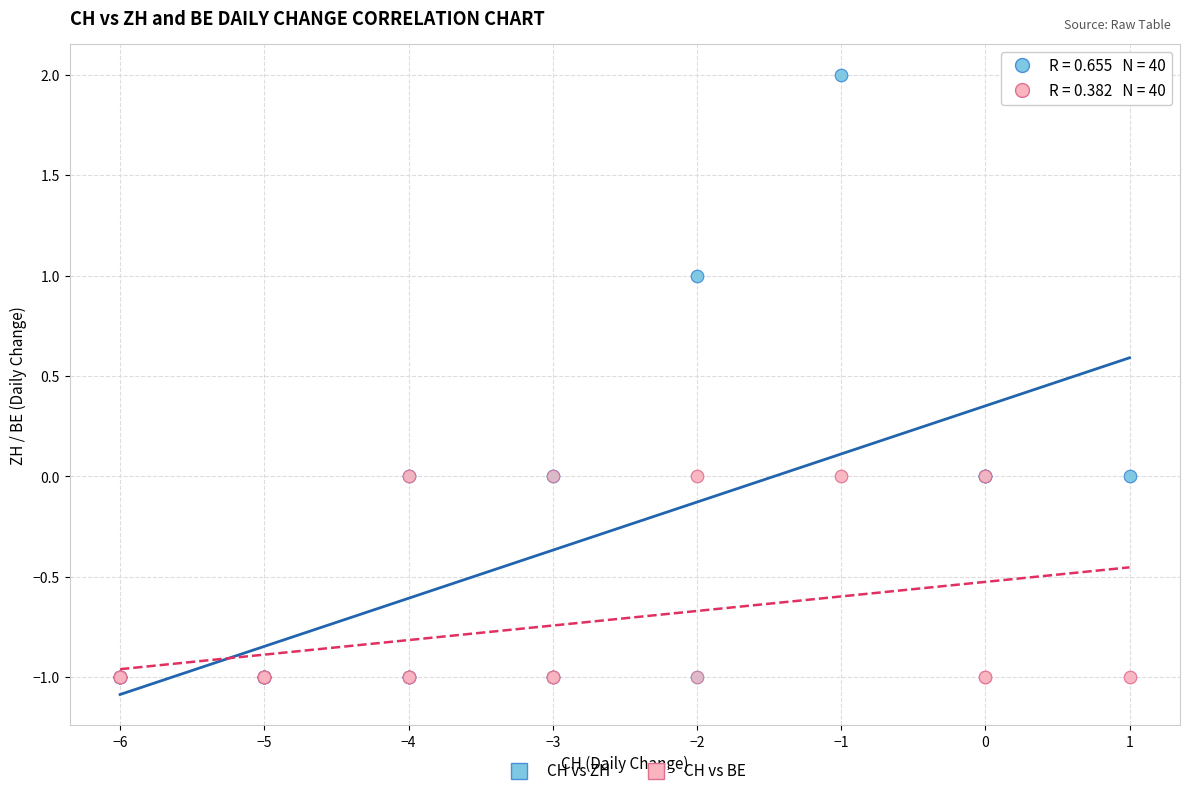

What are all the series names shown in the legend?

CH vs ZH, CH vs BE